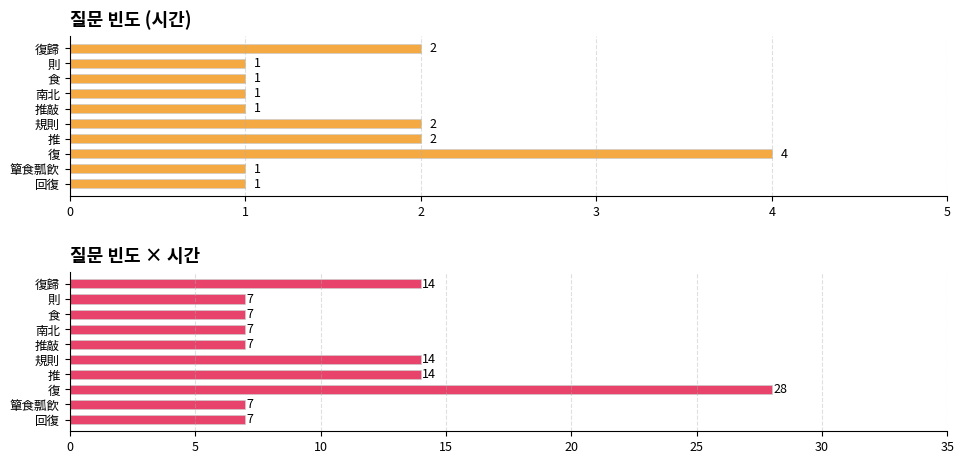

Rank the categories by 시간 value from highest to lowest.

復, 推, 規則, 復歸, 回復, 簞食瓢飮, 推敲, 南北, 食, 則